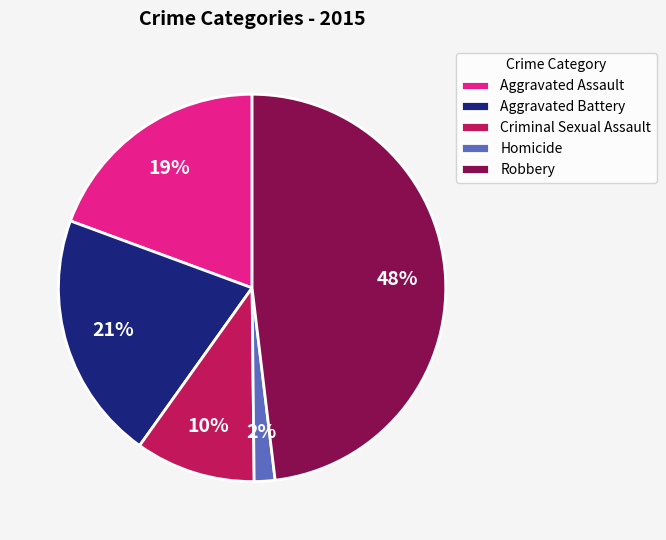

Does Aggravated Battery represent more than half of the total?

No